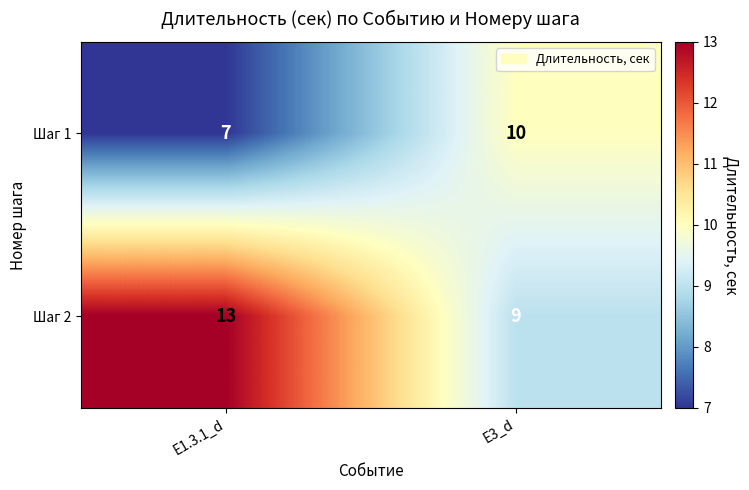

What is the difference between the Шаг 1 values at E1.3.1_d and E3_d?

3